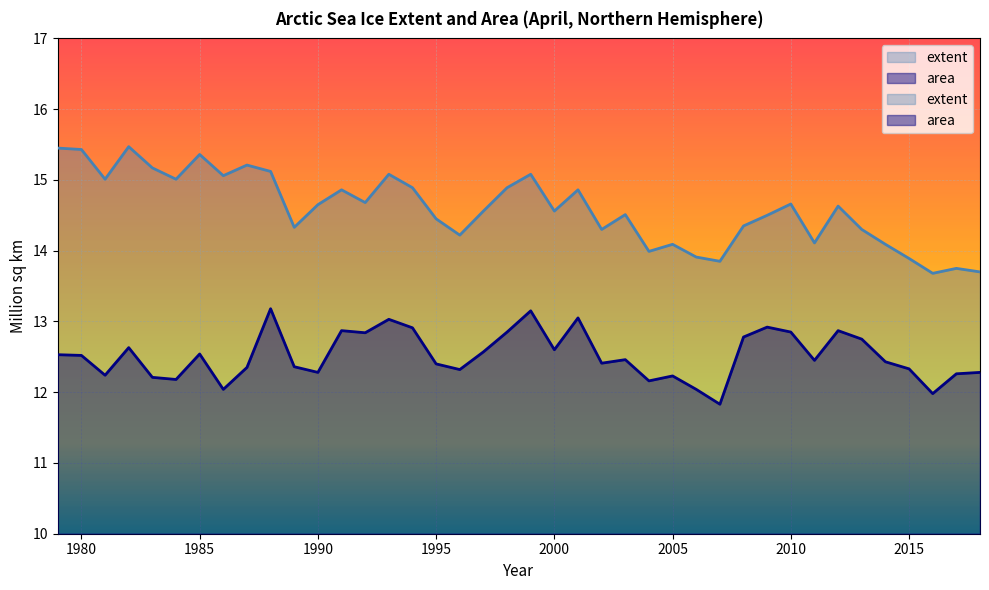

In area, how many points are higher than both neighbors (excluding endpoints)?

11